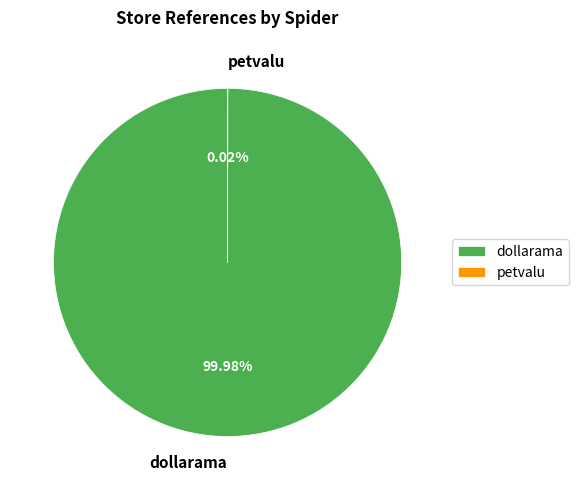

Which slice represents more than half of the pie?

dollarama